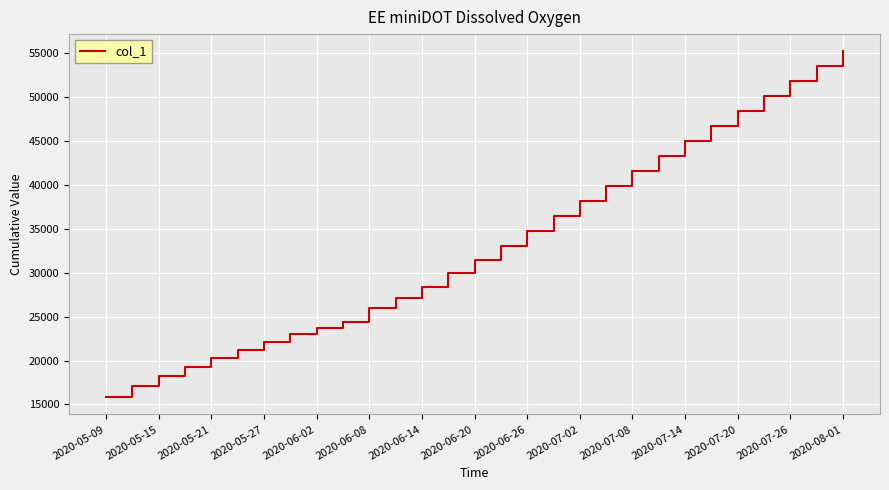

What is the difference between the maximum and minimum values?

39357.4